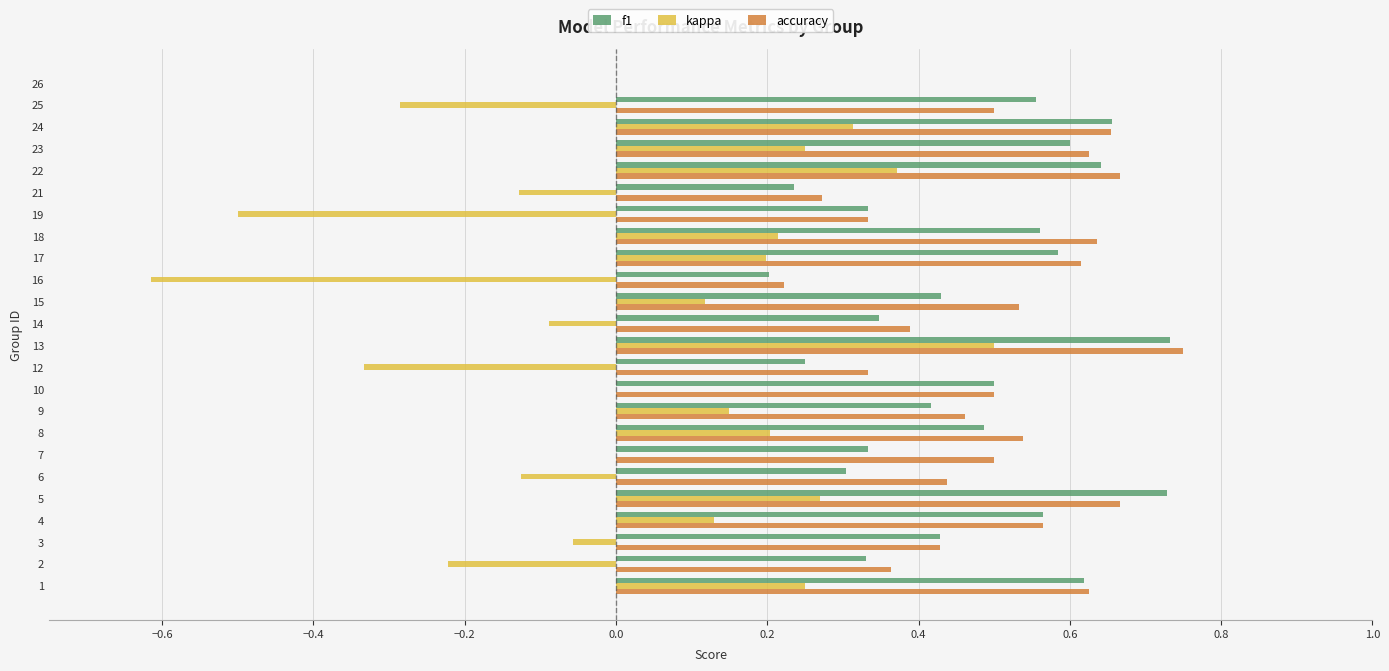

Which series changed the most between 6 and 22?

kappa